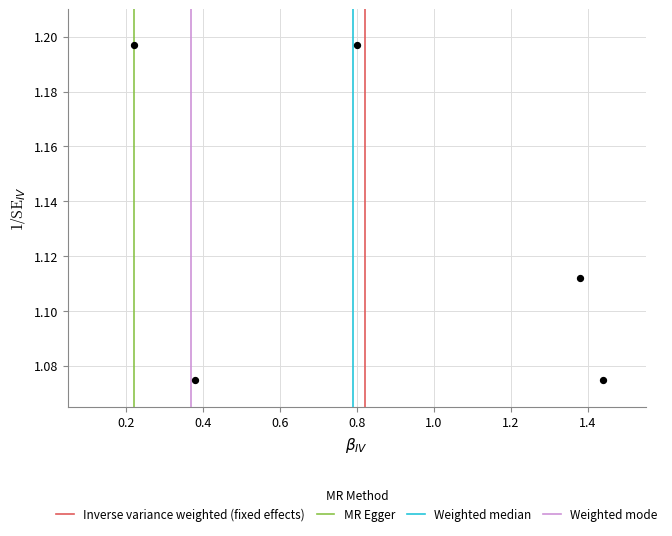

What is the average X value?

0.8